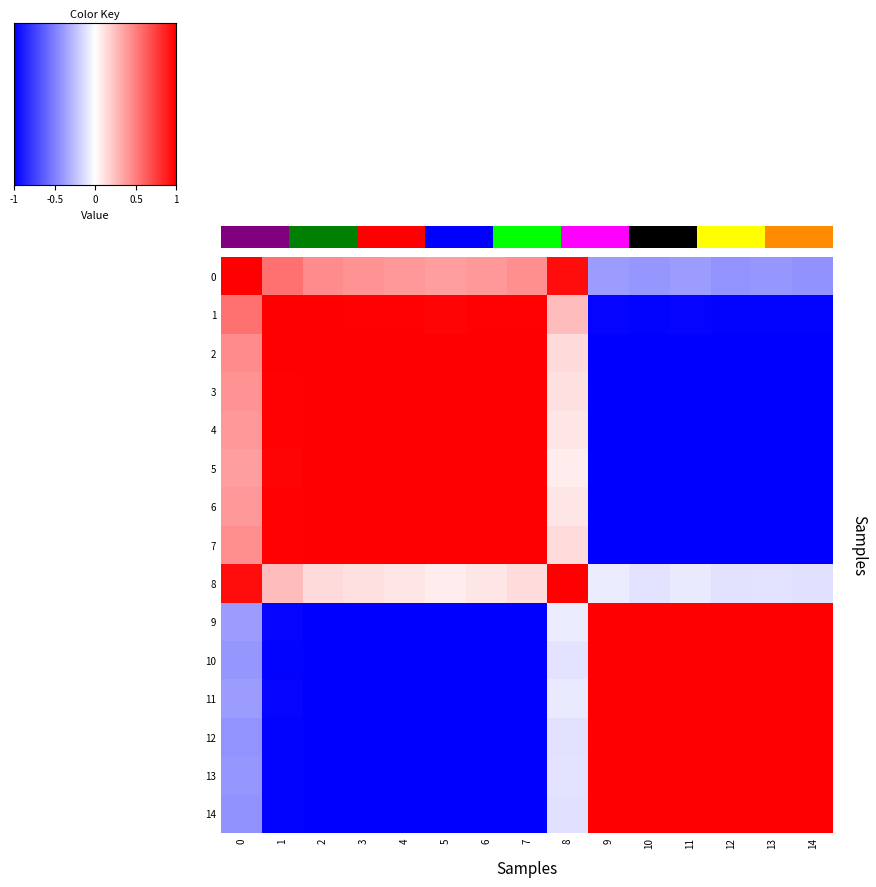

Read the 8 value at 7.

0.1